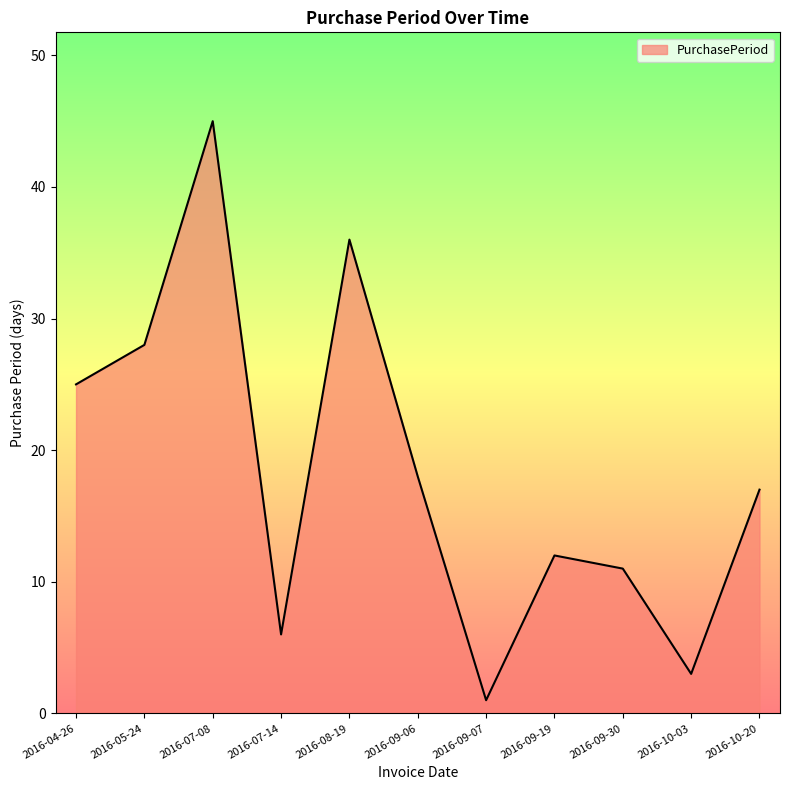

How many interior local peaks (higher than both neighbors) does the data have?

3